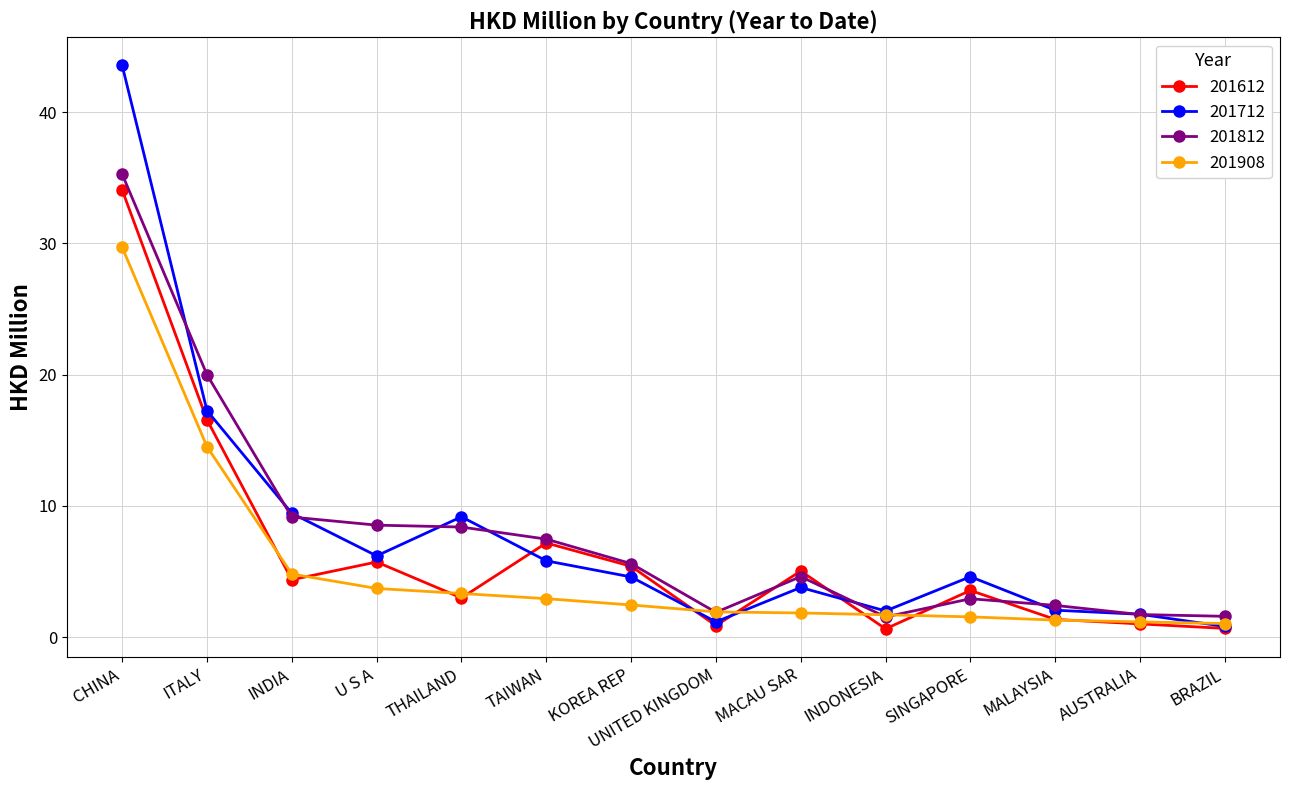

What is the difference between the highest and lowest values at TAIWAN?

4.5